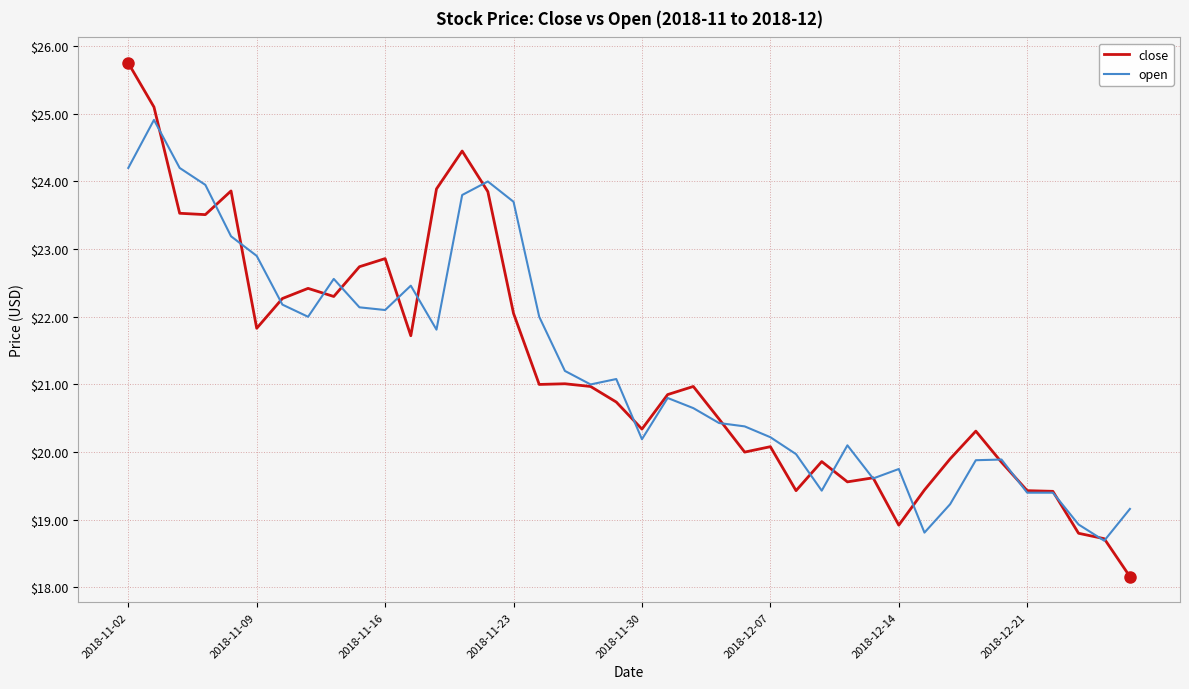

Rank the series by their maximum value, from lowest to highest.

open, close